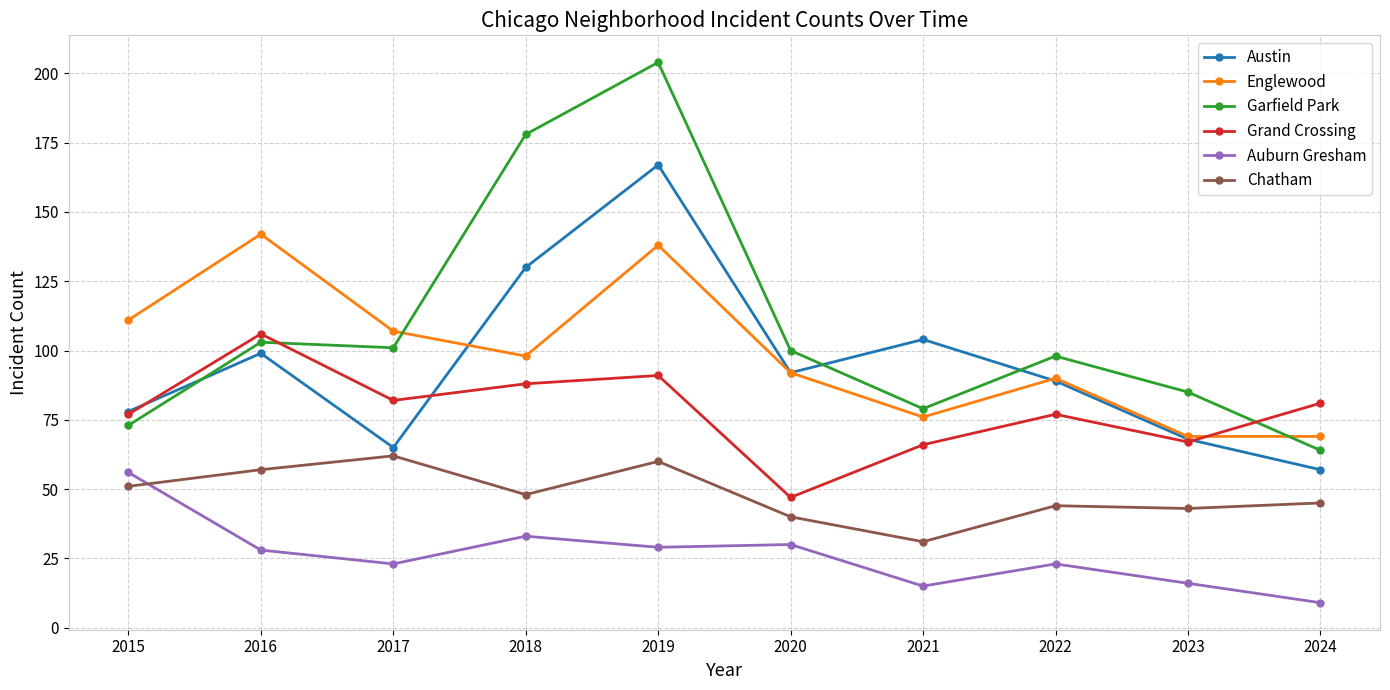

True or false: Auburn Gresham has a value of 33 at 2018.

True